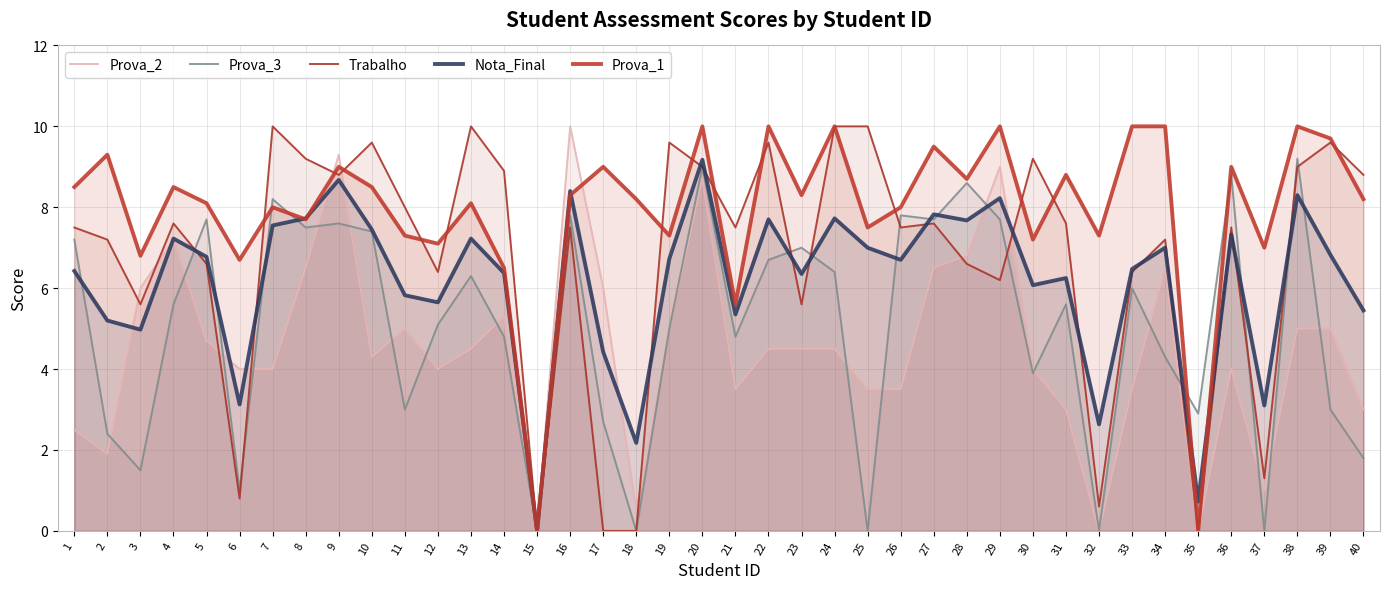

Which series has the widest spread of values?

Prova_2